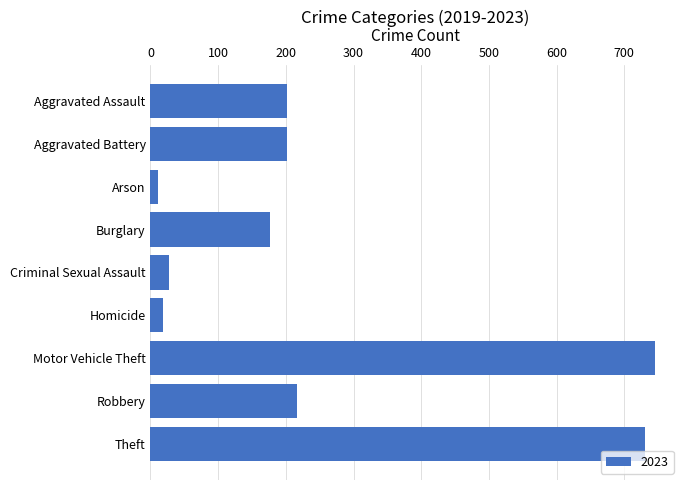

What is the label of the 9th bar from the top?

Theft